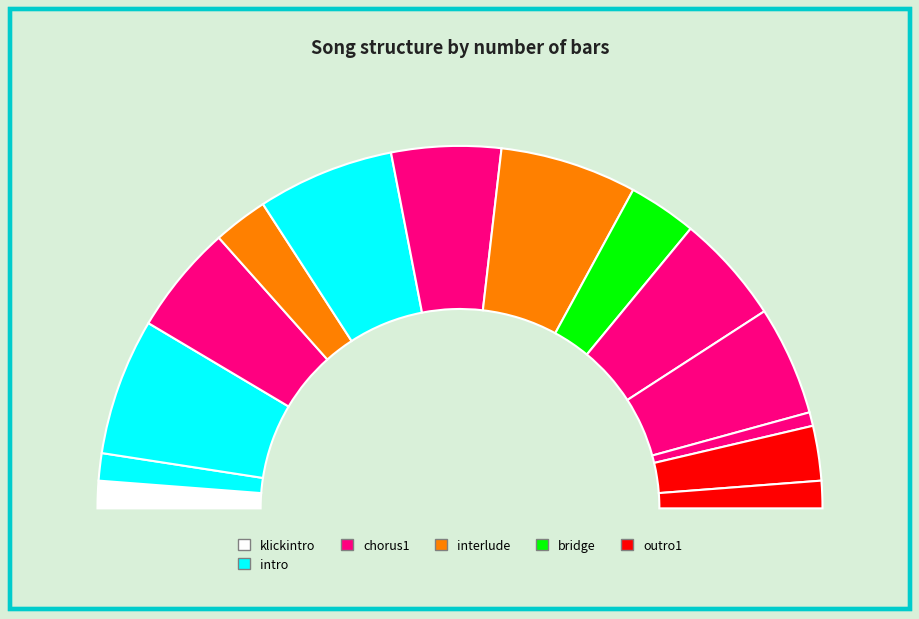

The choruslast slice represents 1% of the pie. True or false?

True